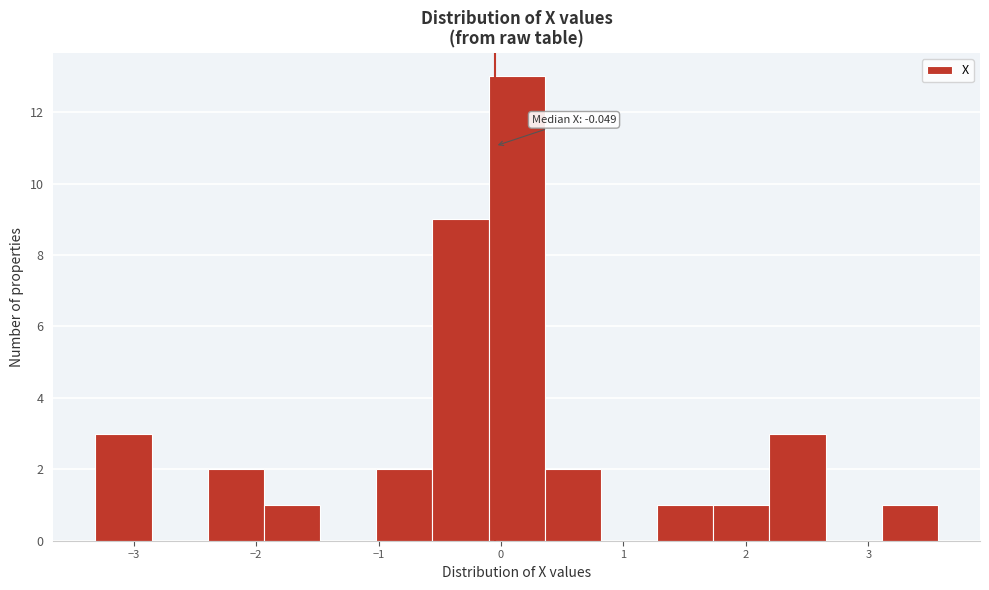

Which range on the x-axis has the tallest bar?

-0.1 to 0.4